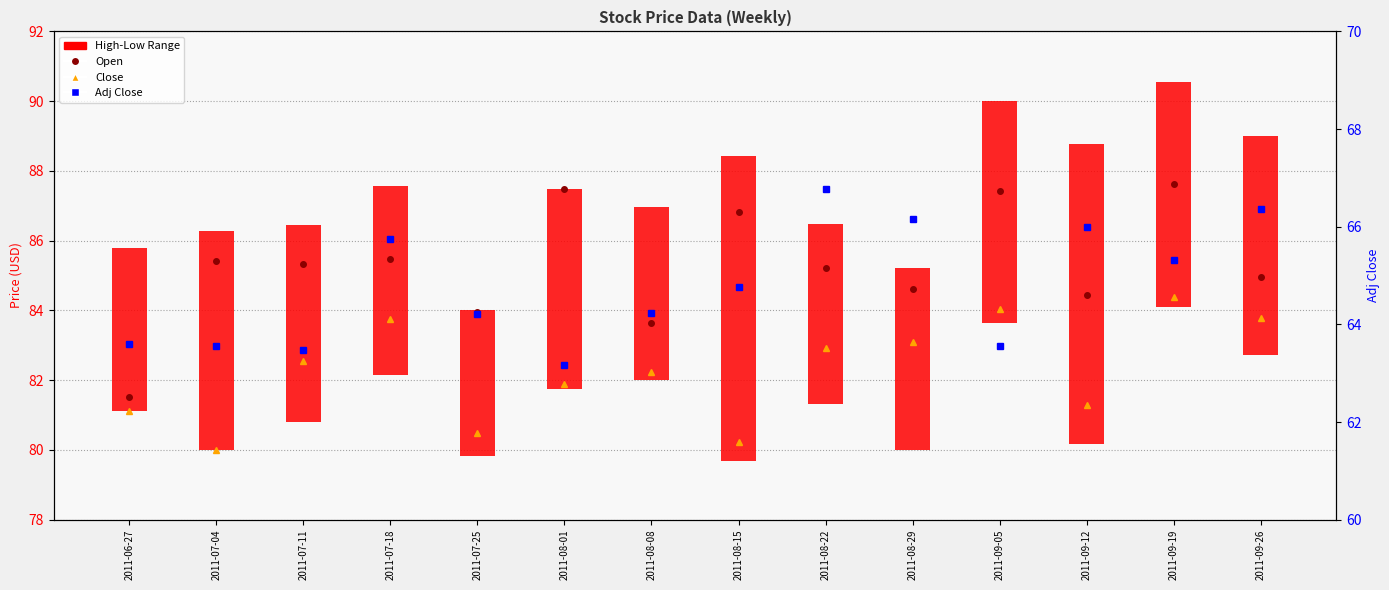

How many values in the Close series exceed 82?

8